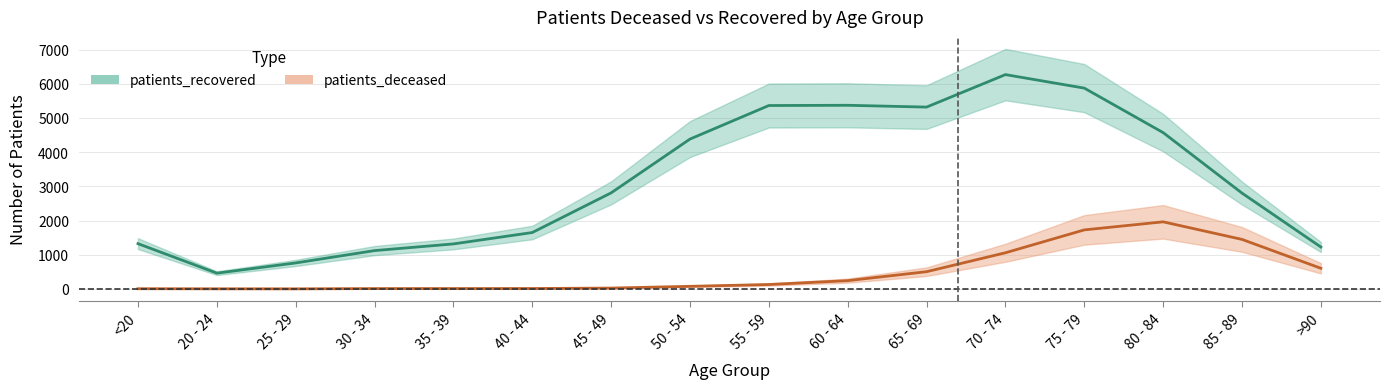

Where is the first local minimum for patients_deceased?

25 - 29